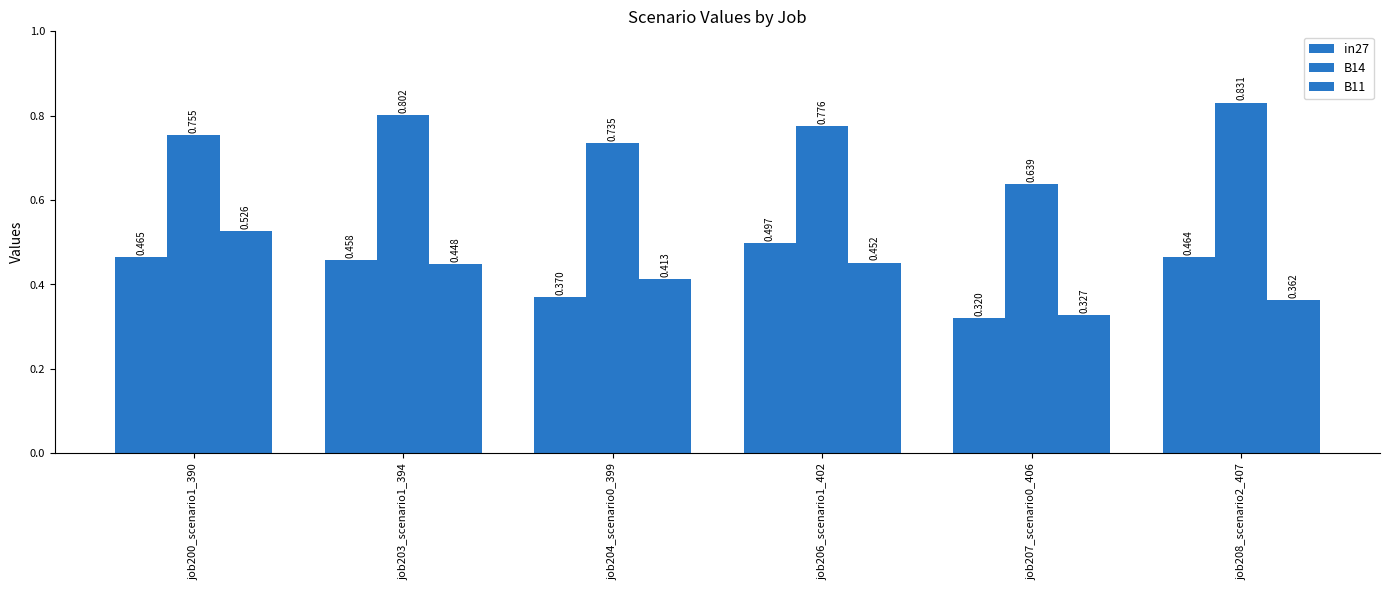

Count the number of data series in this chart.

3